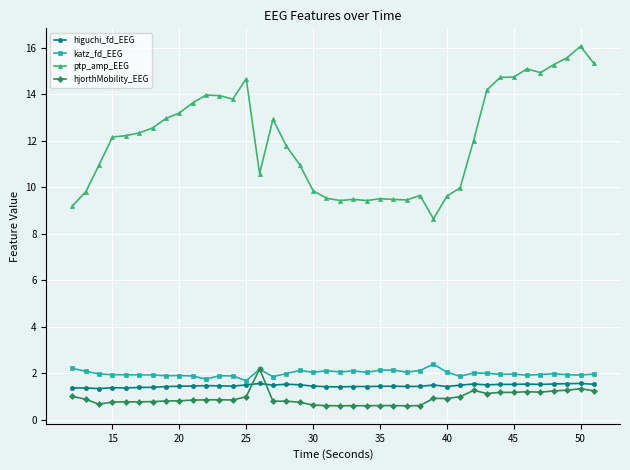

What is the highest value of the katz_fd_EEG series?

2.4